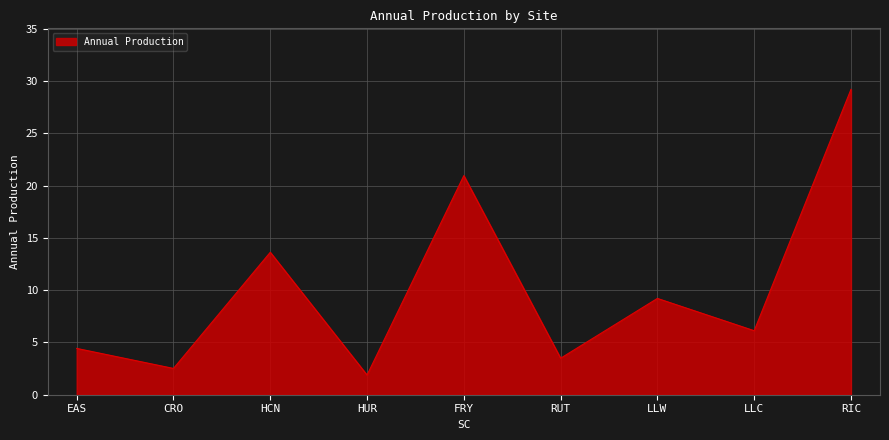

What is the smallest value displayed?

1.9